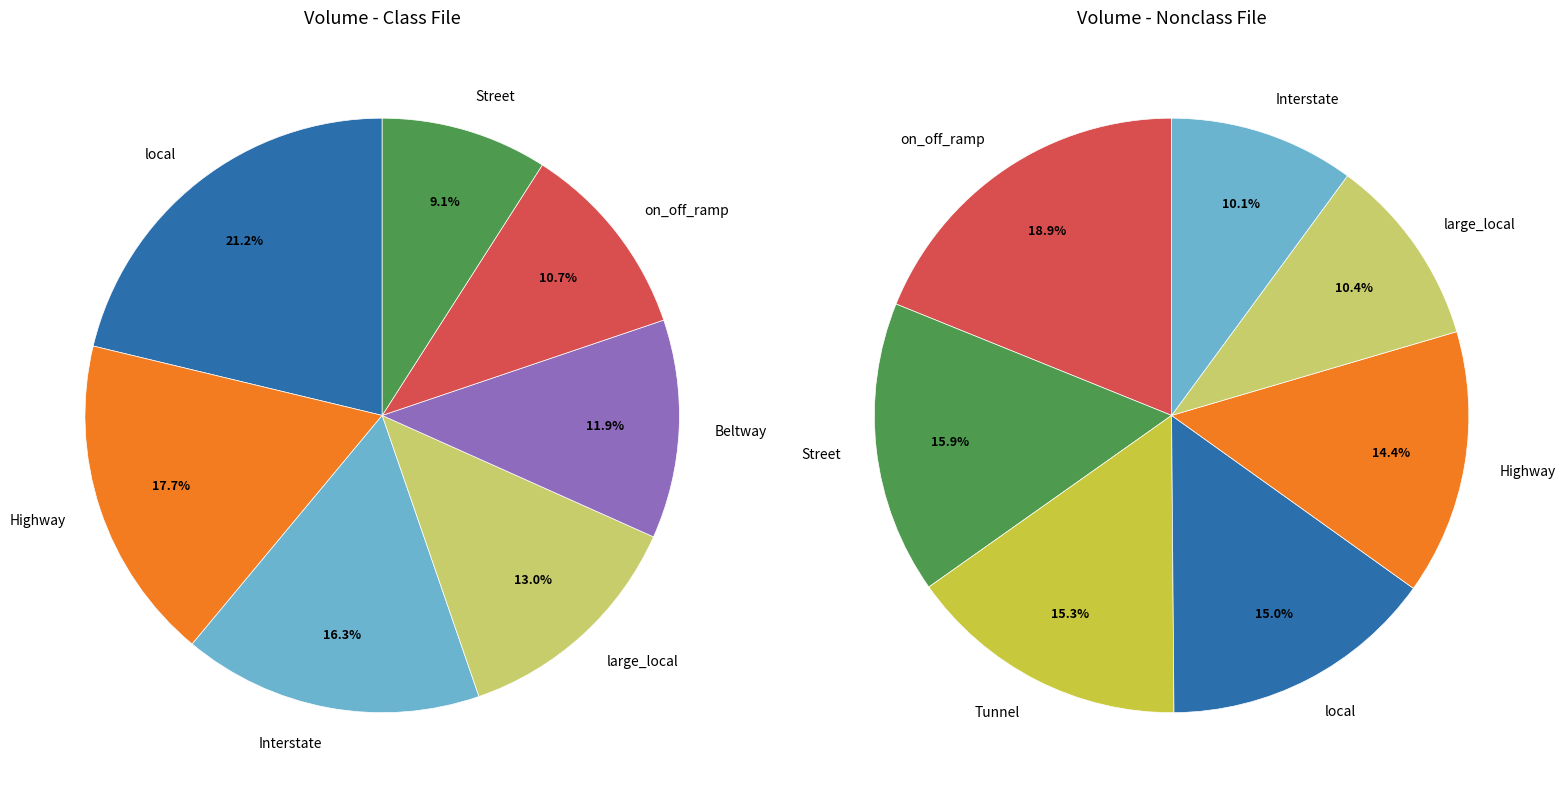

Is volume_8 the majority of the pie?

No